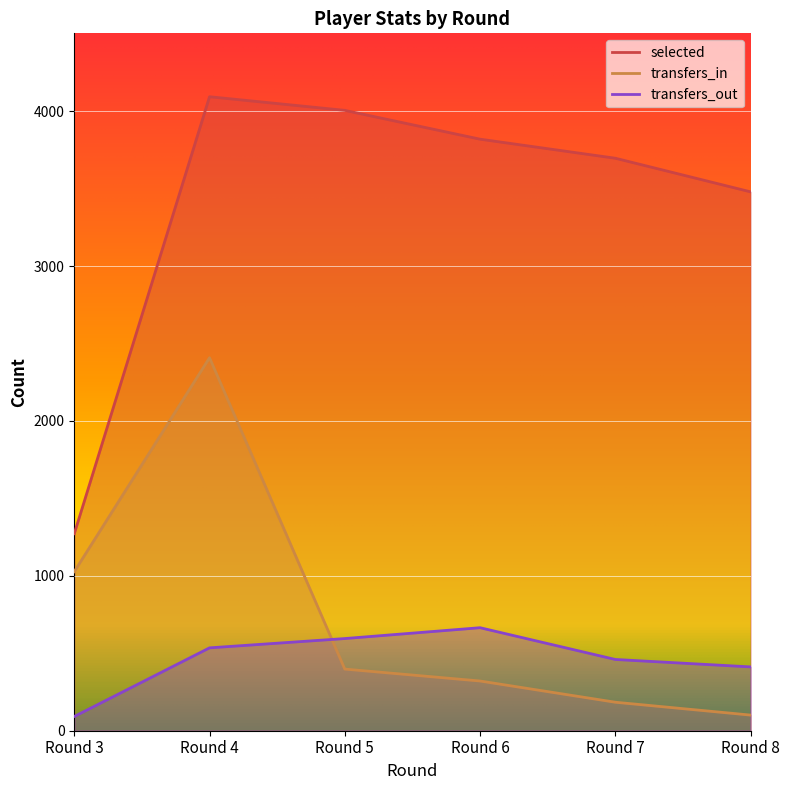

At which category is the sum across all series the highest?

Round 4